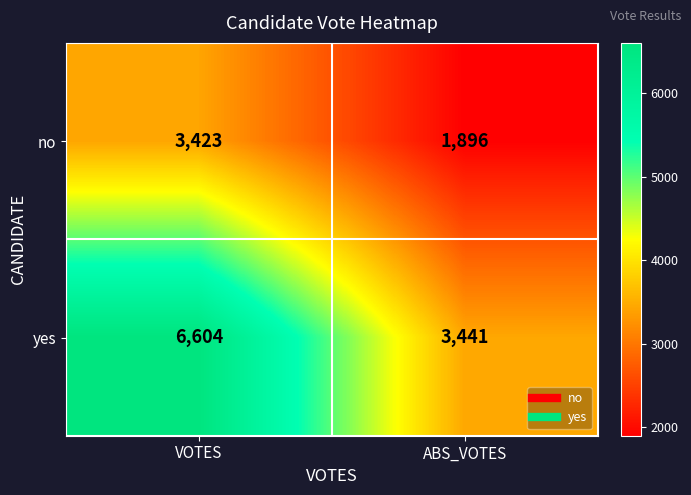

Where is yes nearest to the value 5022?

ABS_VOTES